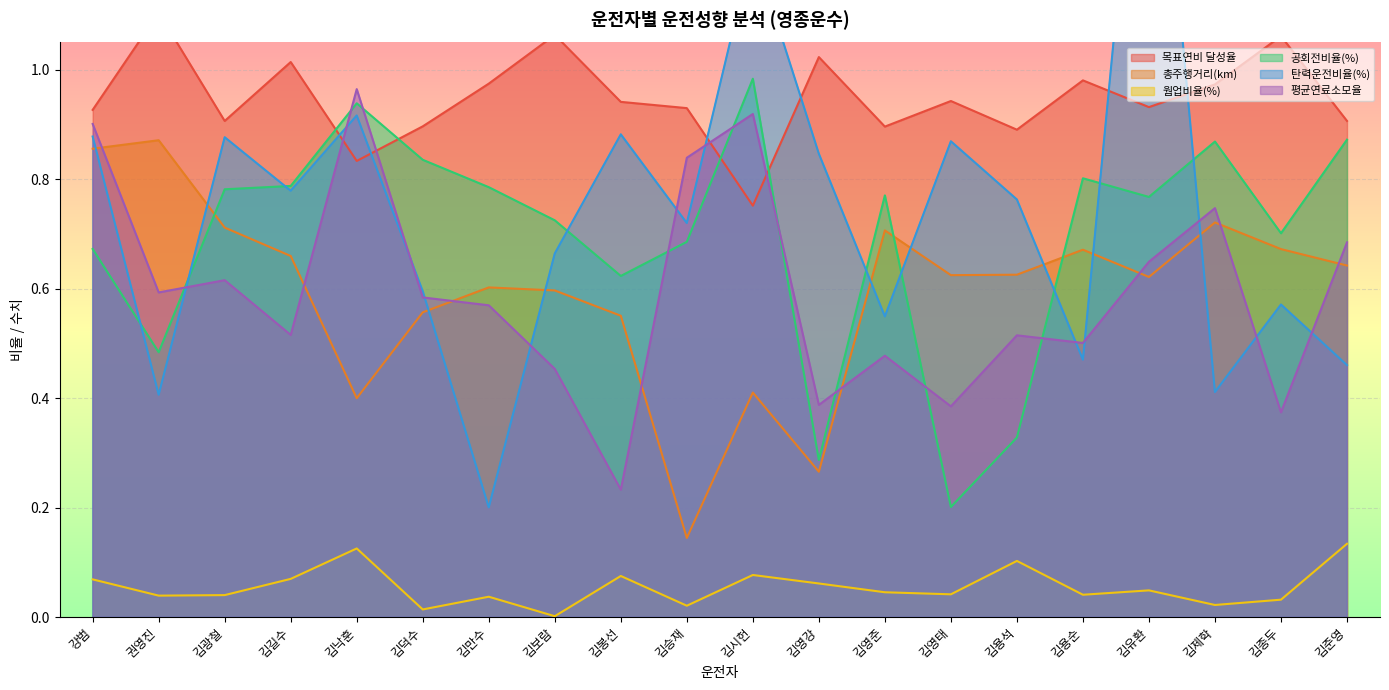

Which category has the highest value across all series?

김유환